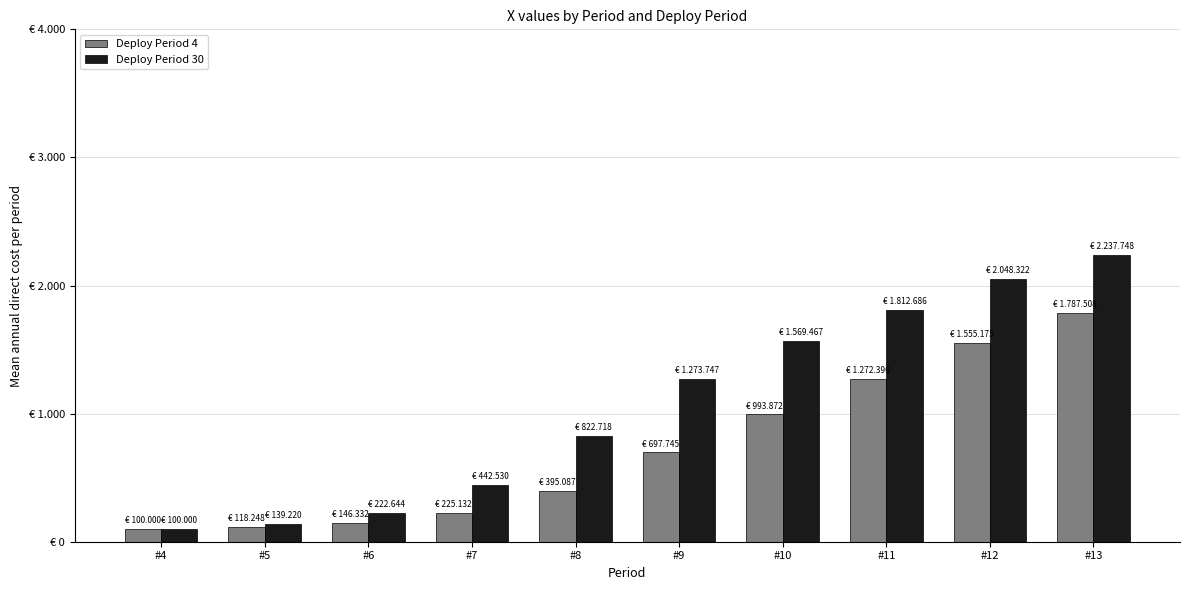

What is the difference between the Deploy Period 4 values at #12 and #6?

1408843.7